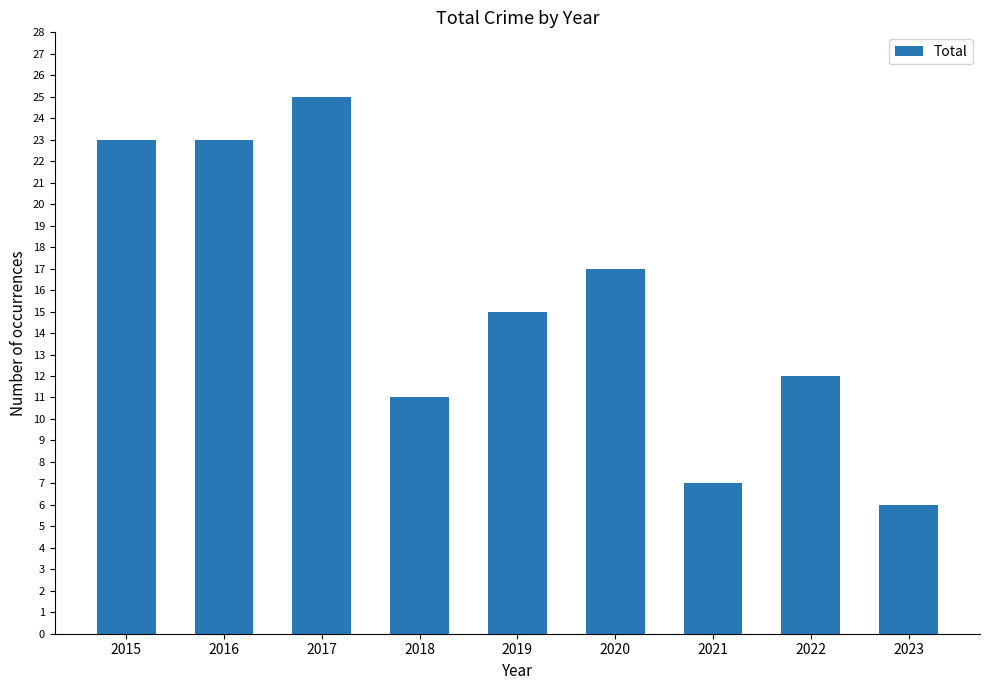

Does the chart contain any negative values?

No